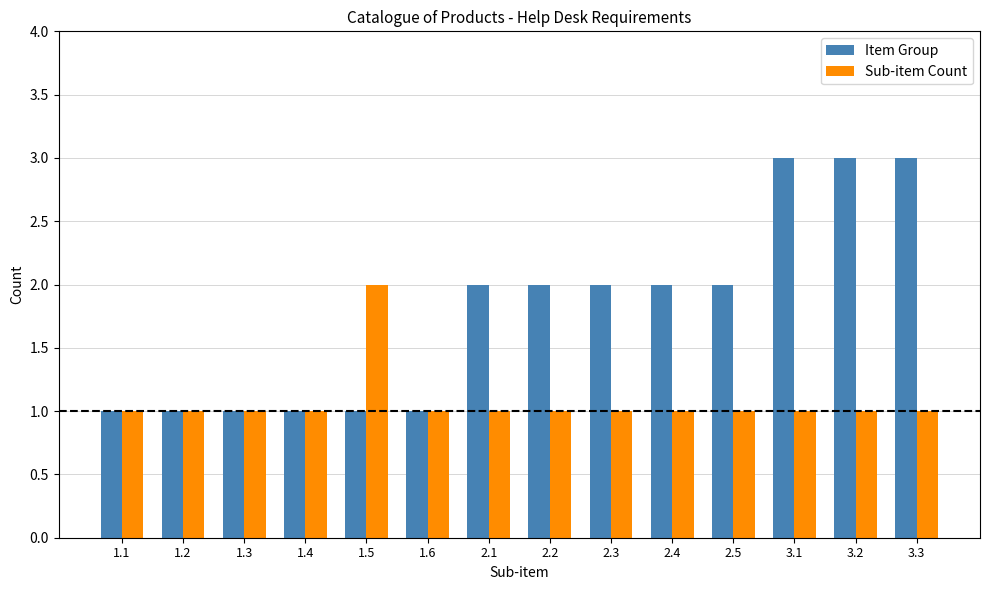

Is it true that Item Group equals 1 at 3.1?

False